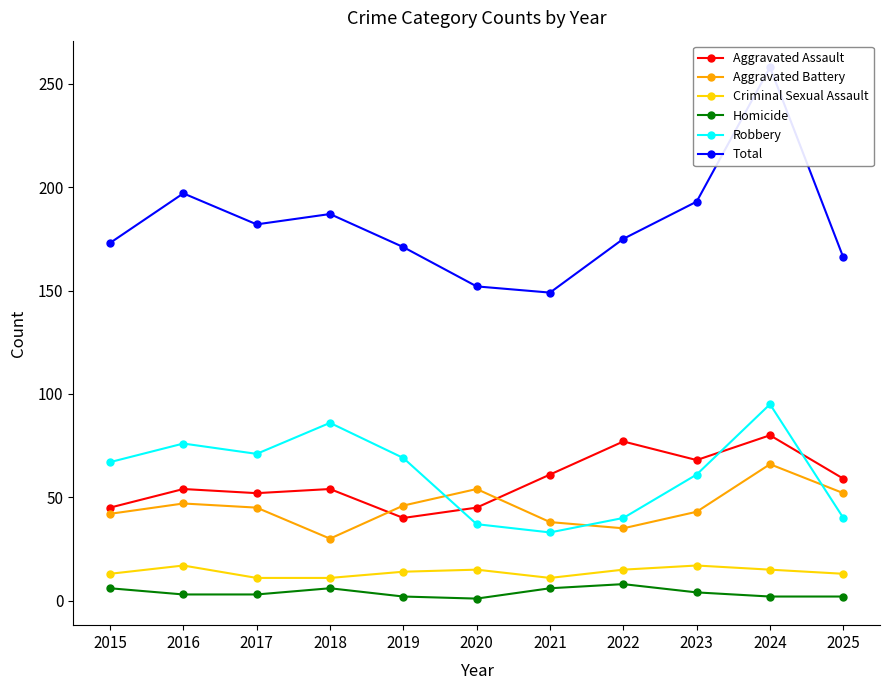

At which category does Homicide reach its first local valley?

2020